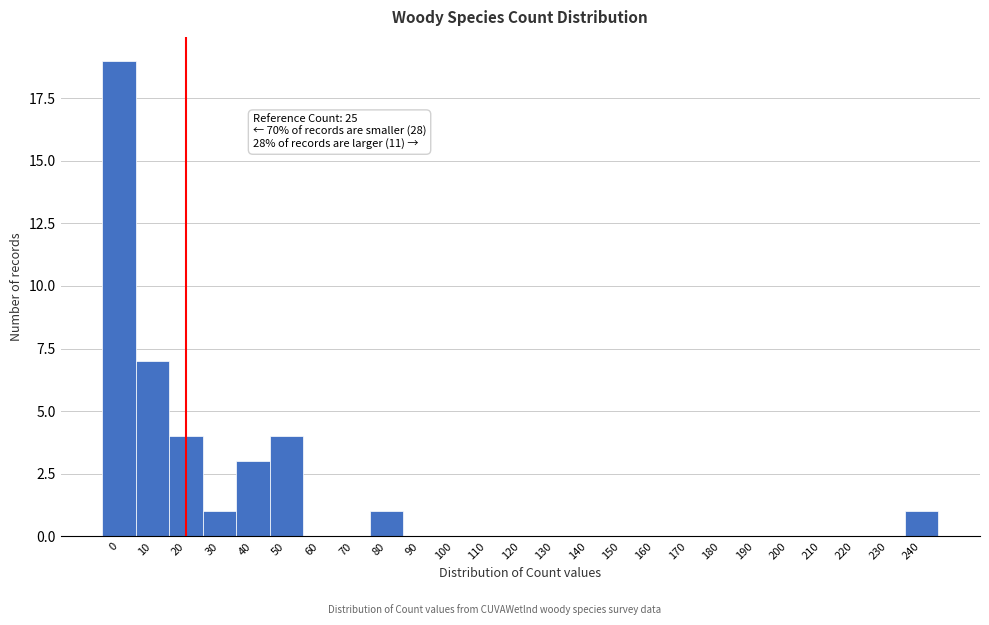

Reading left to right, transcribe all the data shown in this chart.

0=19	10=7	20=4	30=1	40=3	50=4	60=0	70=0	80=1	90=0	100=0	110=0	120=0	130=0	140=0	150=0	160=0	170=0	180=0	190=0	200=0	210=0	220=0	230=0	240=1